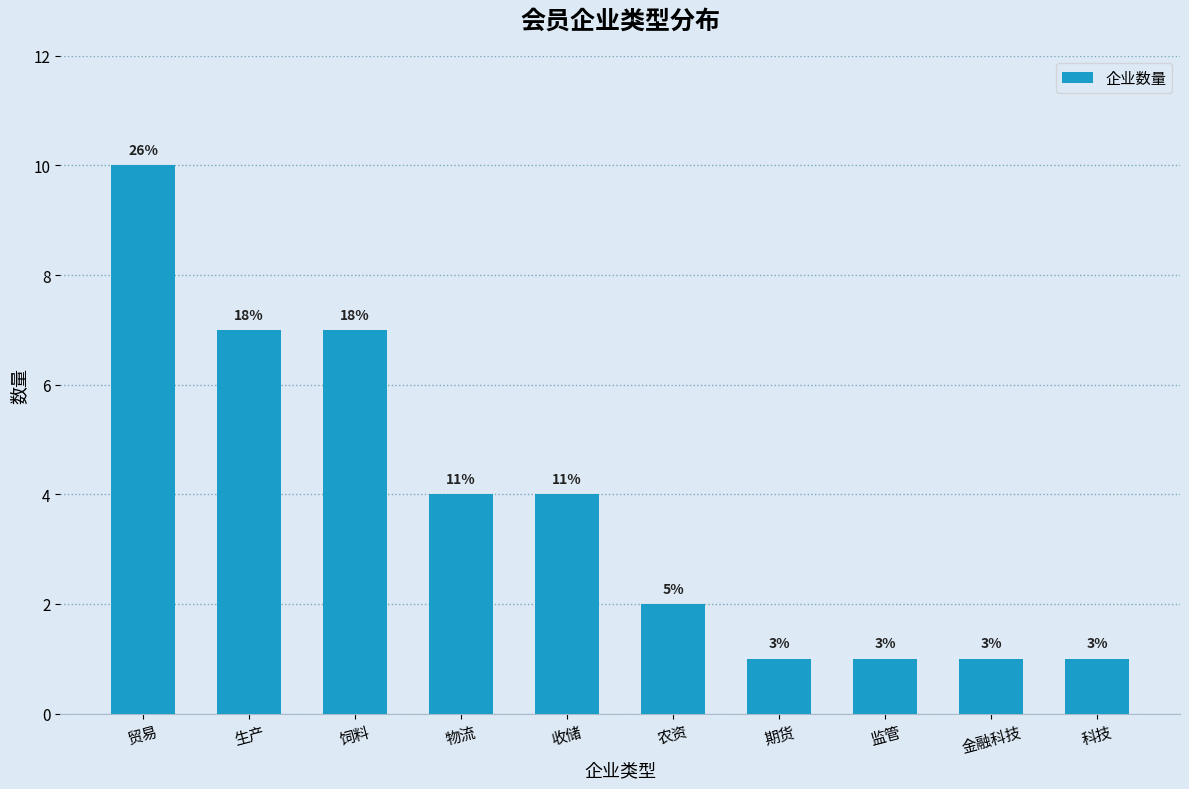

What is the smallest value displayed?

1